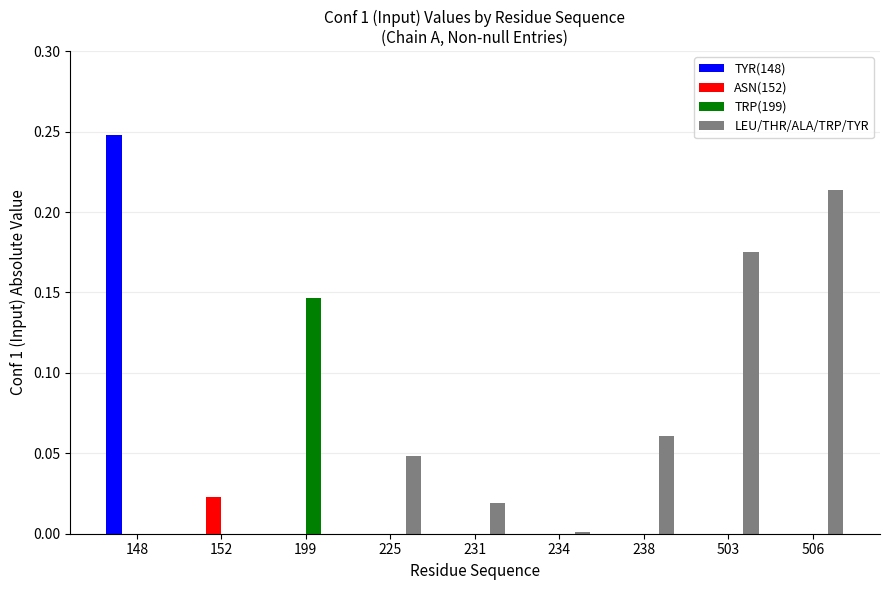

Which series changed the most between 234 and 506?

LEU/THR/ALA/TRP/TYR